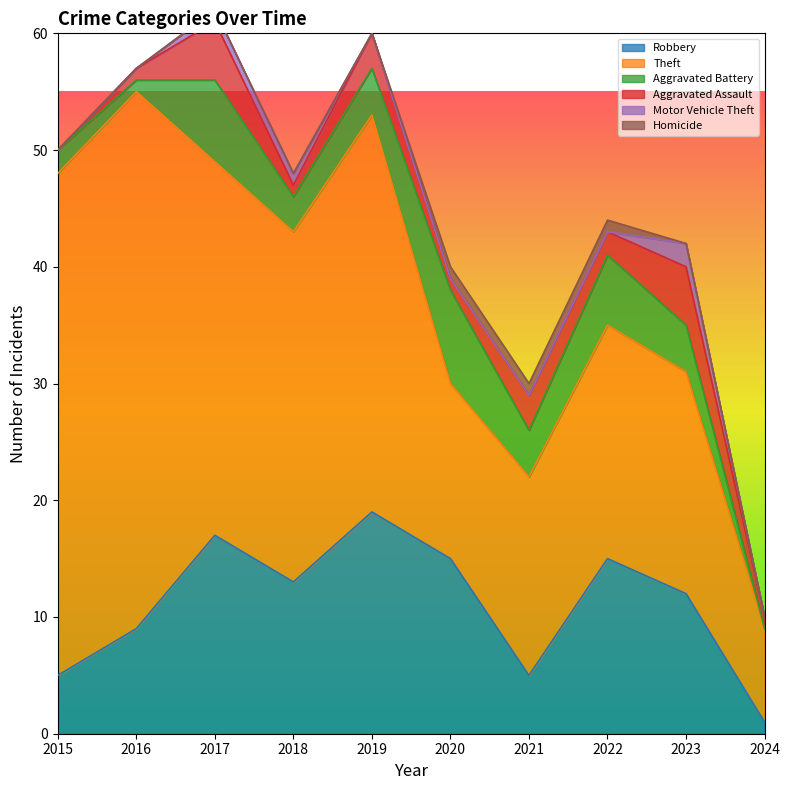

Between 2016 and 2019, which series saw the biggest shift?

Theft